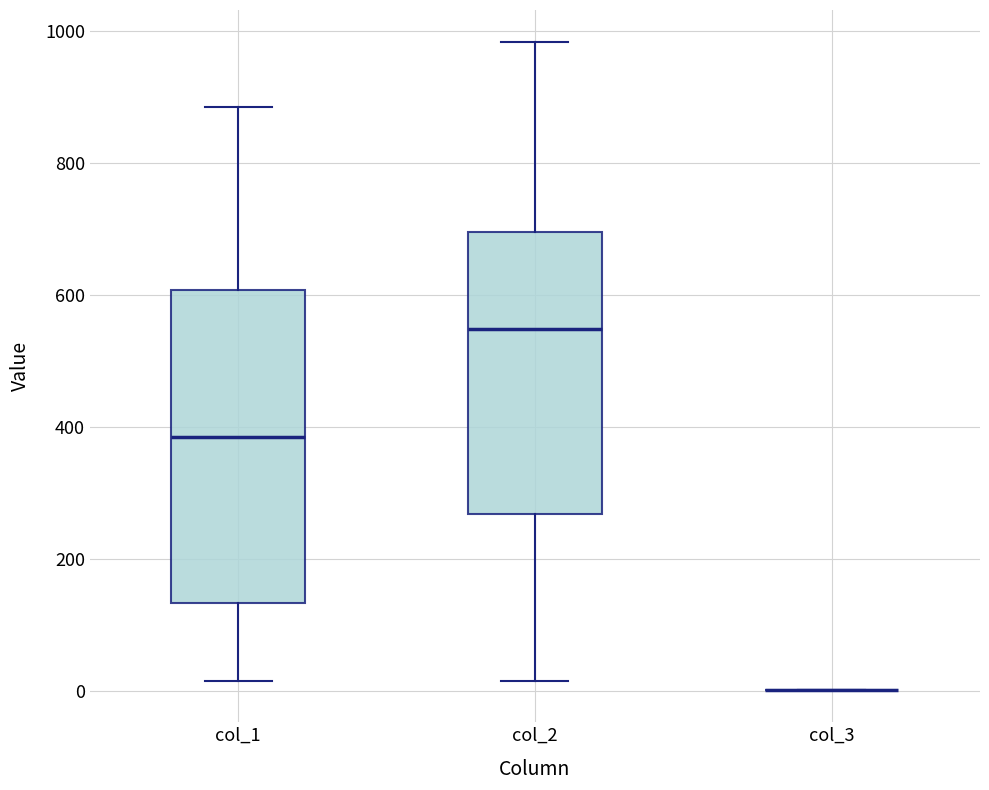

Reading left to right, transcribe this box plot: for each box, give where its median line is, the range the box spans, and where its two whiskers end, as read against the y-axis. The values are not printed on the chart, so give them approximately, as read against the axis.

col_1: median 380, box 140 to 600, whiskers 20 to 880
col_2: median 540, box 260 to 700, whiskers 20 to 980
col_3: box collapsed to a line at 0, whiskers 0 to 0